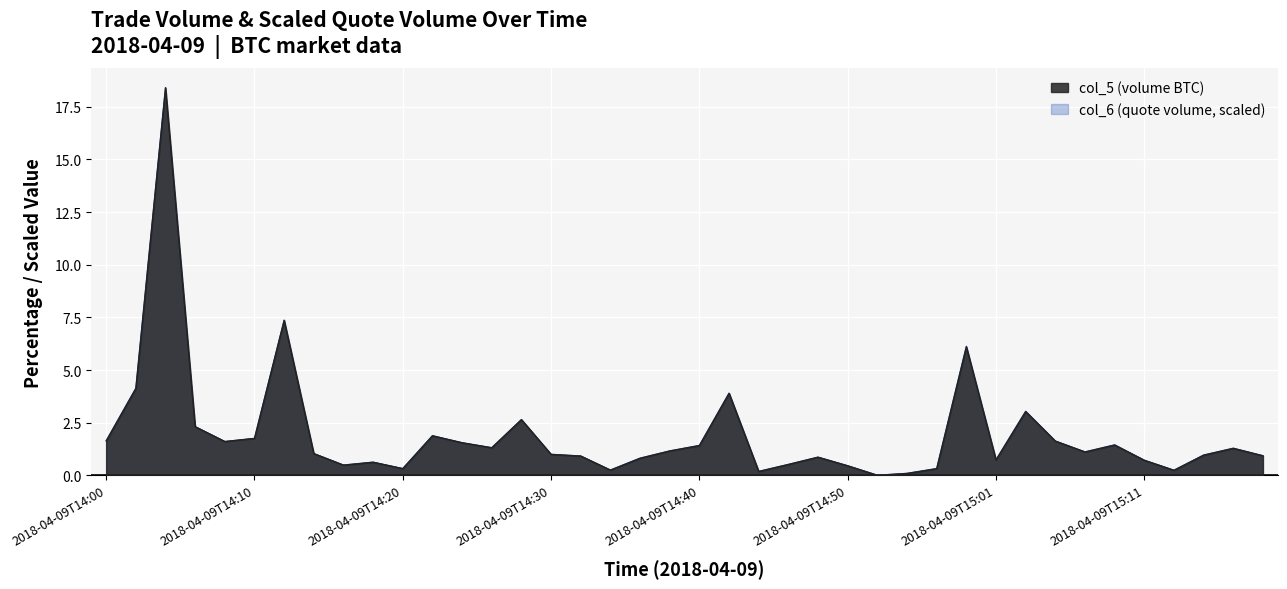

What is the label of the 37th point from the left?

2018-04-09T15:13